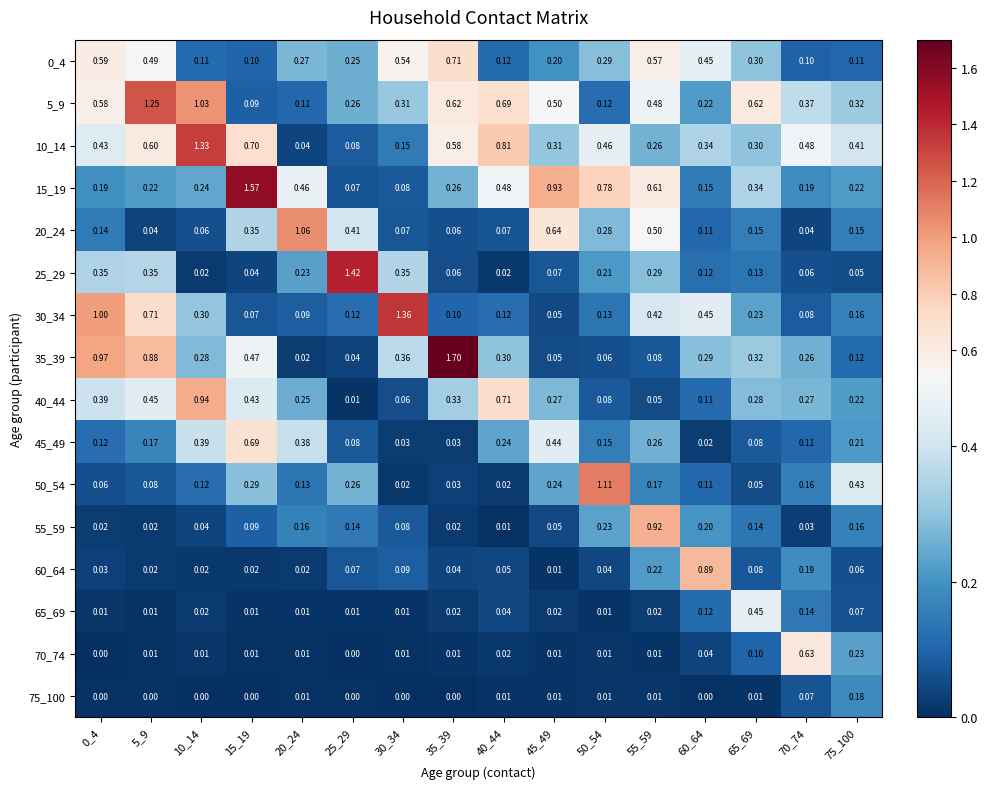

What is the difference between the highest and lowest values at 15_19?

1.6